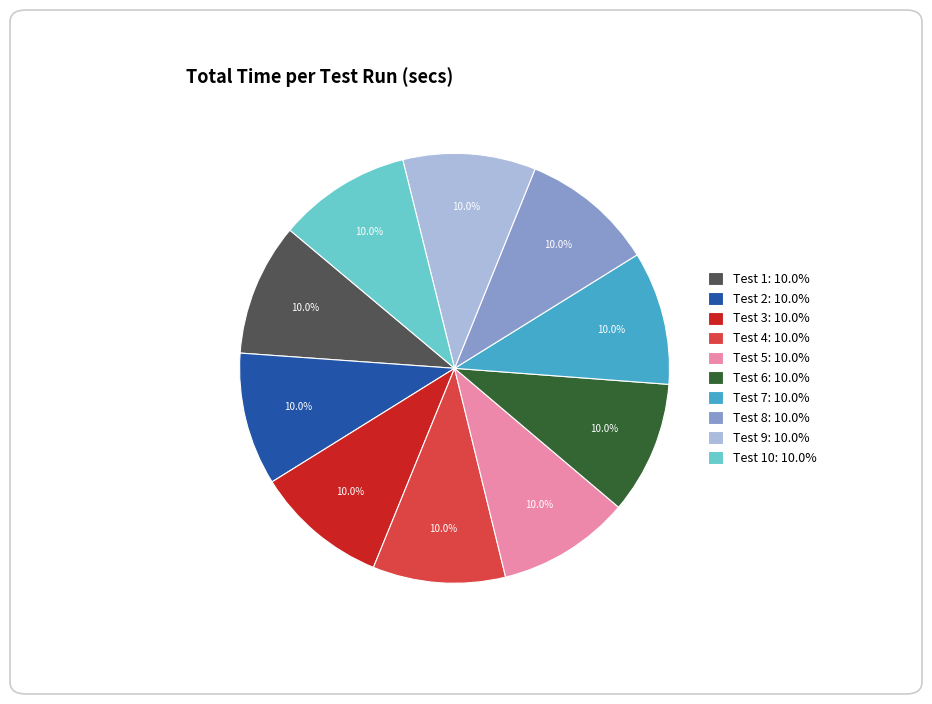

Approximately how many times larger is the value at Test 7: 10.0% compared to Test 3: 10.0%?

1.0